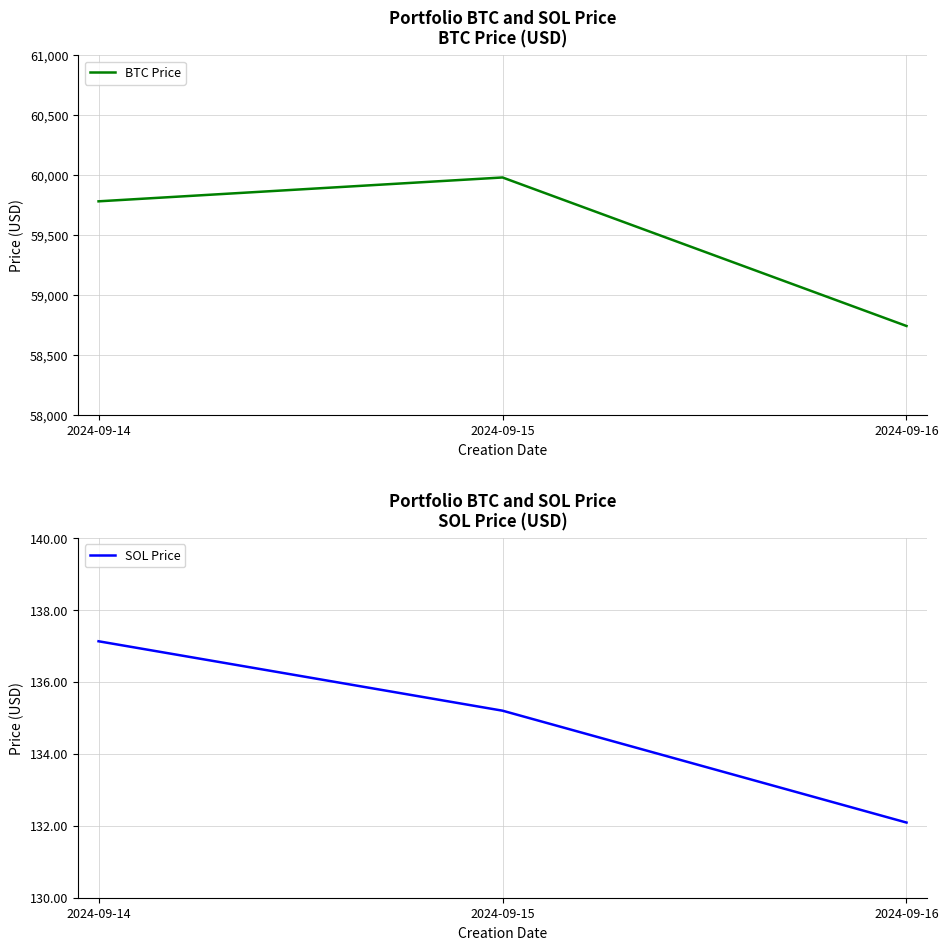

How many lines are shown in the chart?

2